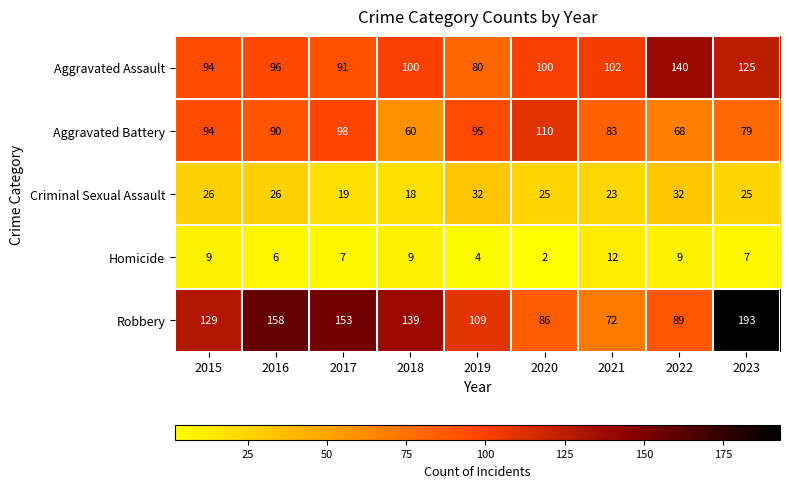

At 2020, list the series in order from largest to smallest.

Aggravated Battery, Aggravated Assault, Robbery, Criminal Sexual Assault, Homicide